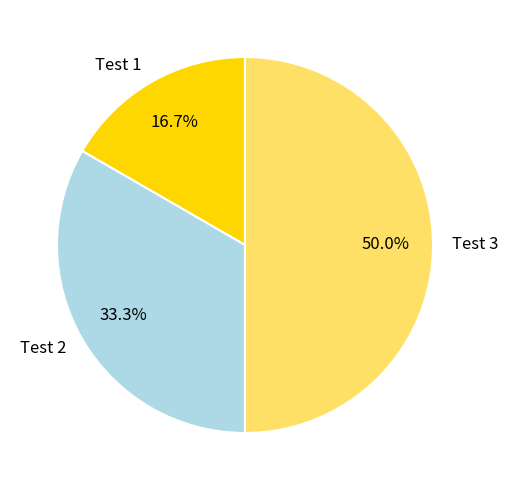

Which has a higher value, Test 2 or Test 1?

Test 2